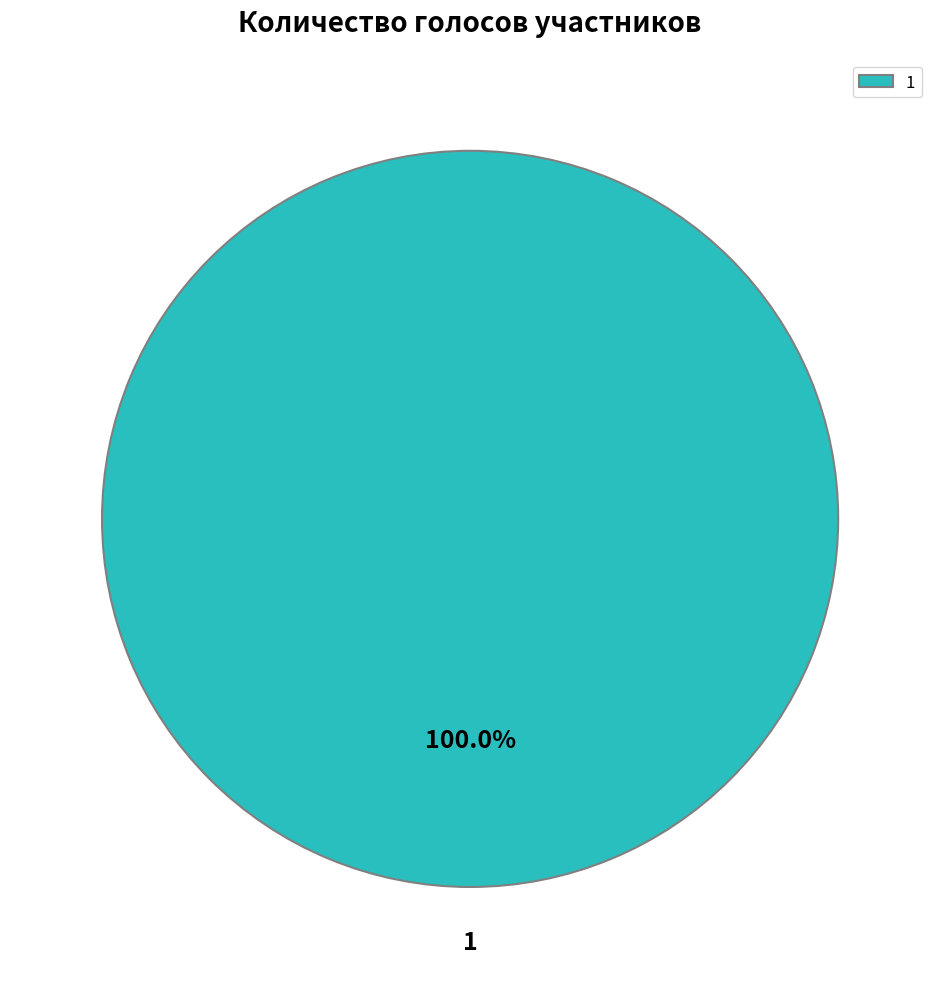

How many slices are in this pie chart?

1